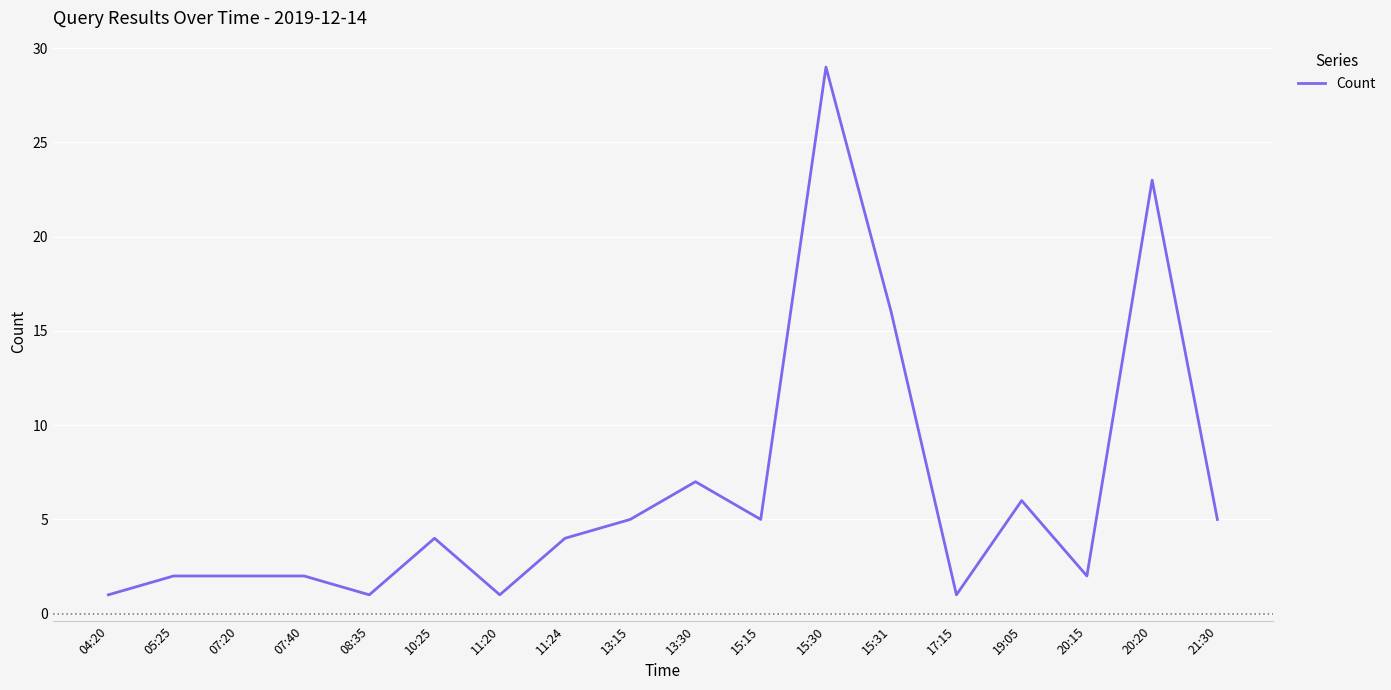

How many lines are shown in the chart?

1